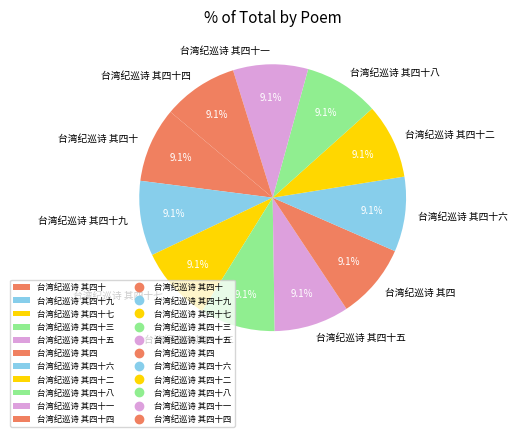

What is the ratio of the value at 台湾纪巡诗 其四十七 to the value at 台湾纪巡诗 其四十五?

1.0